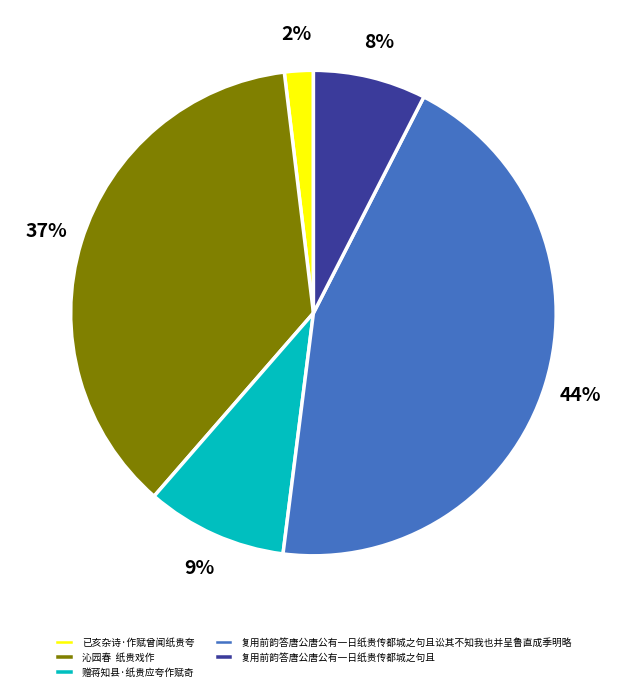

Between 赠蒋知县·纸贵应夸作赋奇 and 复用前韵答唐公唐公有一日纸贵传都城之句且, which is larger?

赠蒋知县·纸贵应夸作赋奇